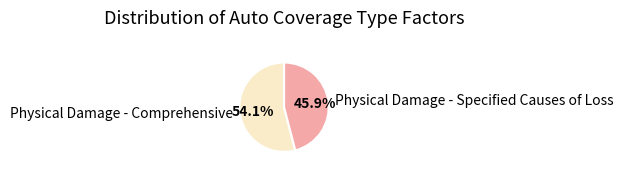

Combined, what portion of the pie is Physical Damage - Comprehensive and Physical Damage - Specified Causes of Loss?

100.0%